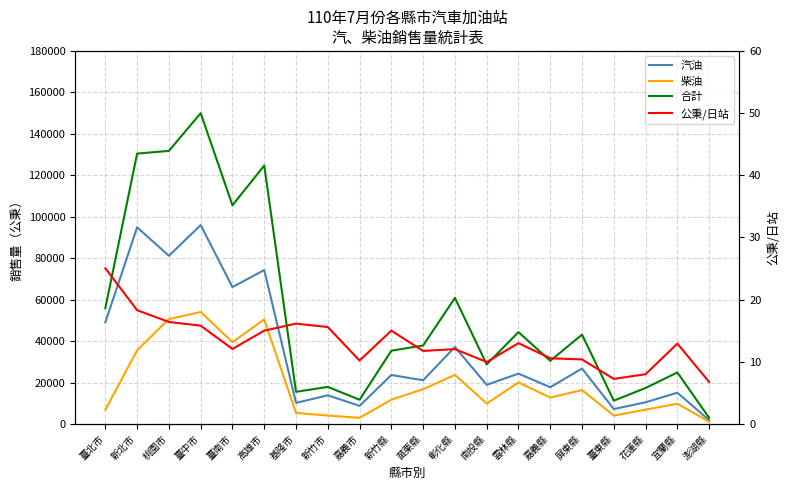

The value of 汽油 at 宜蘭縣 is 24992.2. True or false?

False